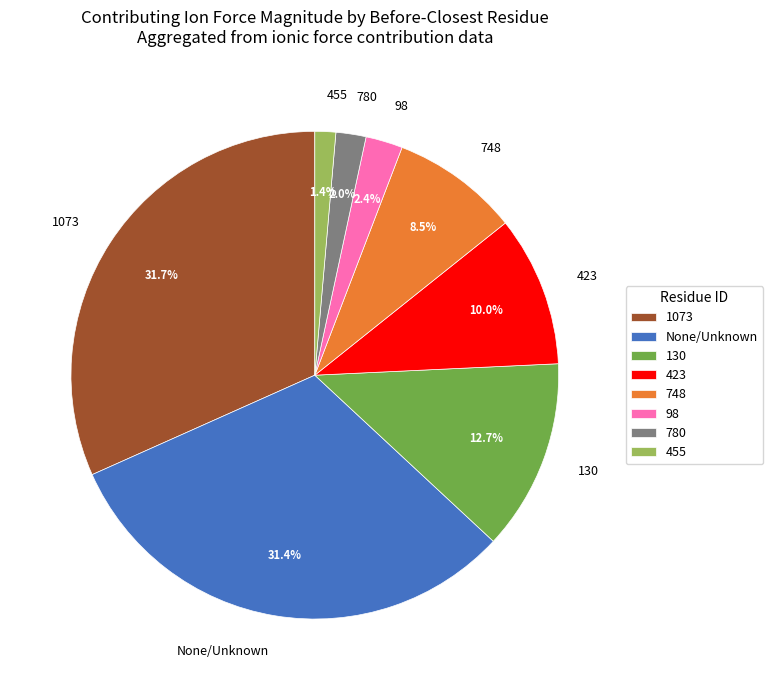

Which category has the smallest portion of the pie?

455